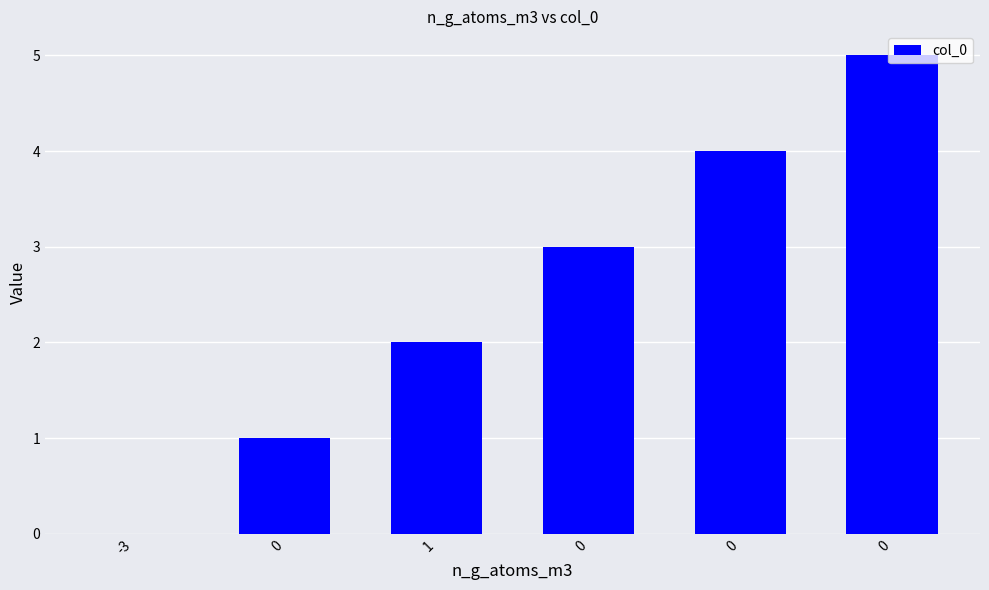

List the labels in order of value, largest first.

0, 0, 0, 1, 0, -3